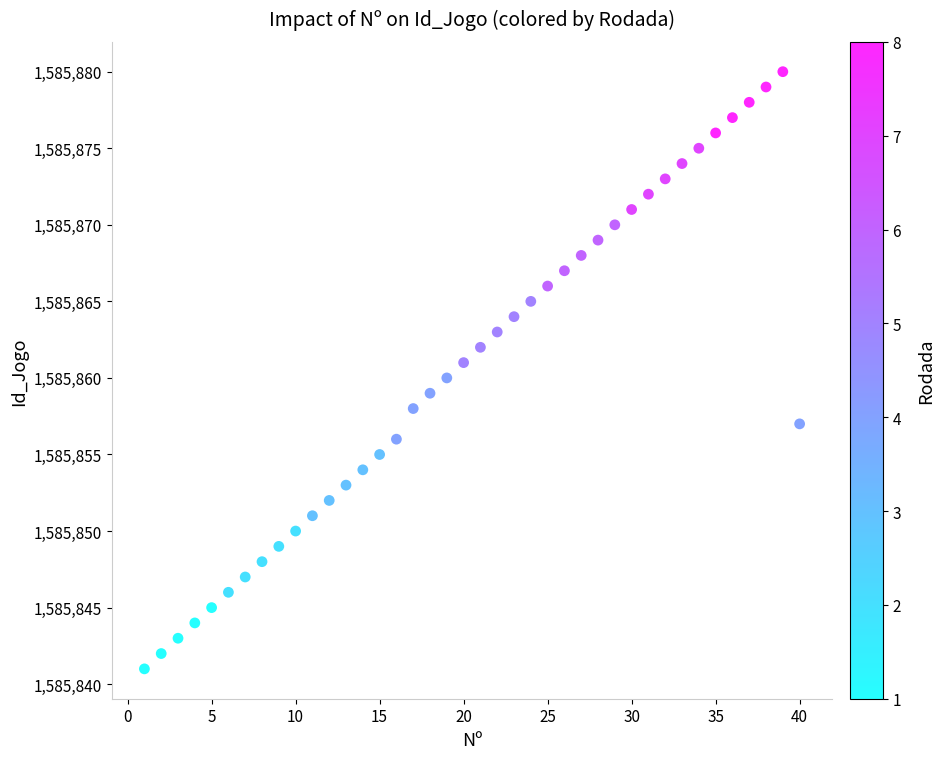

What is the range of X values (max minus min)?

39